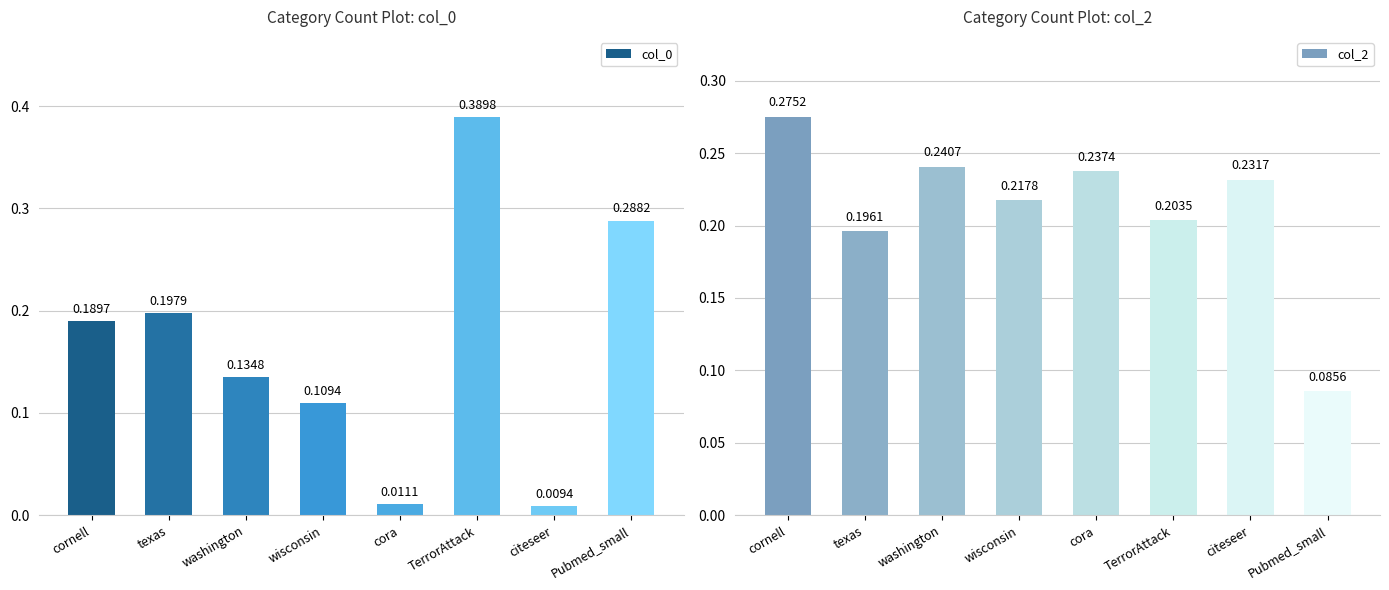

Count the col_2 values in the range 0 to 1.

8